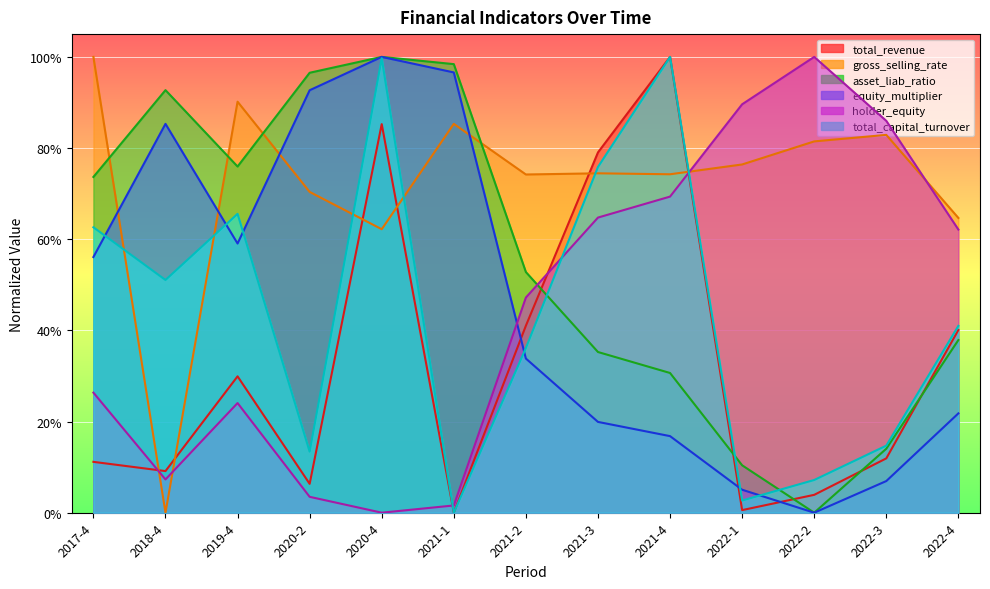

Which series has the largest range (max minus min)?

total_revenue